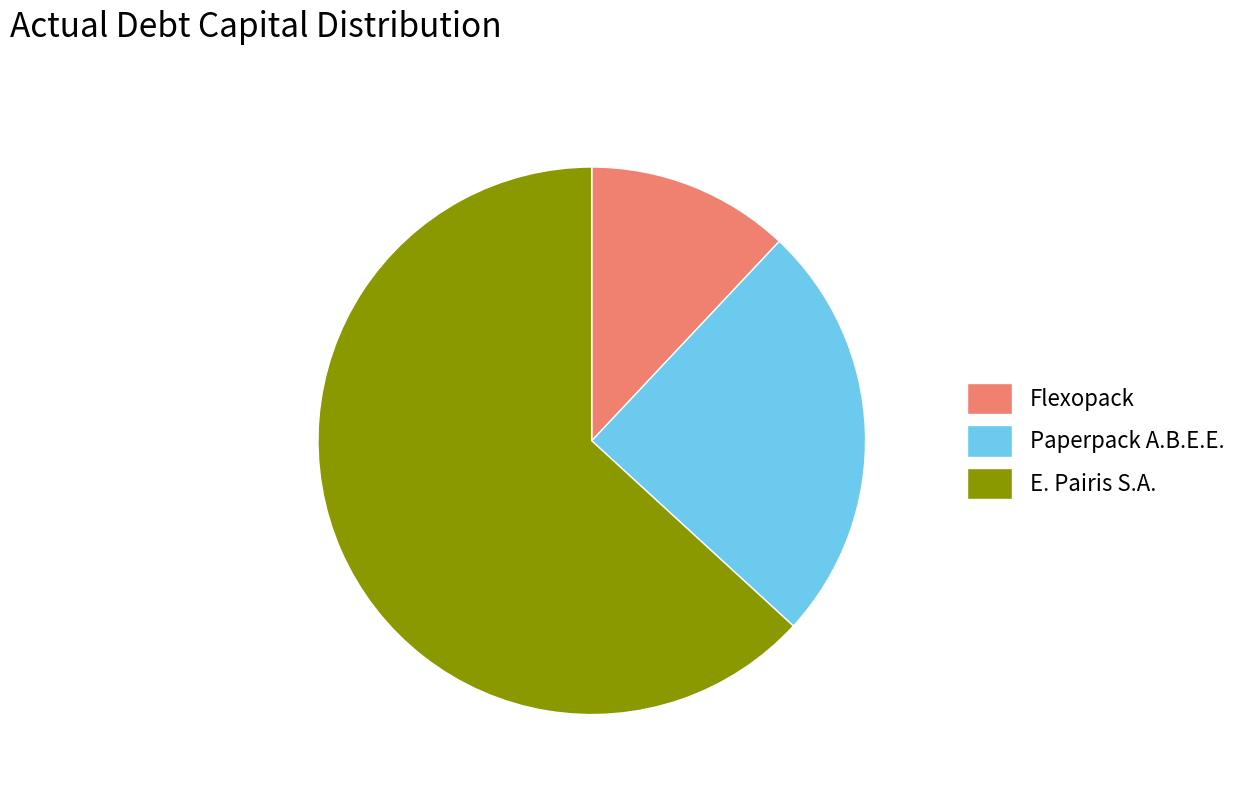

Which slice is the largest?

E. Pairis S.A.